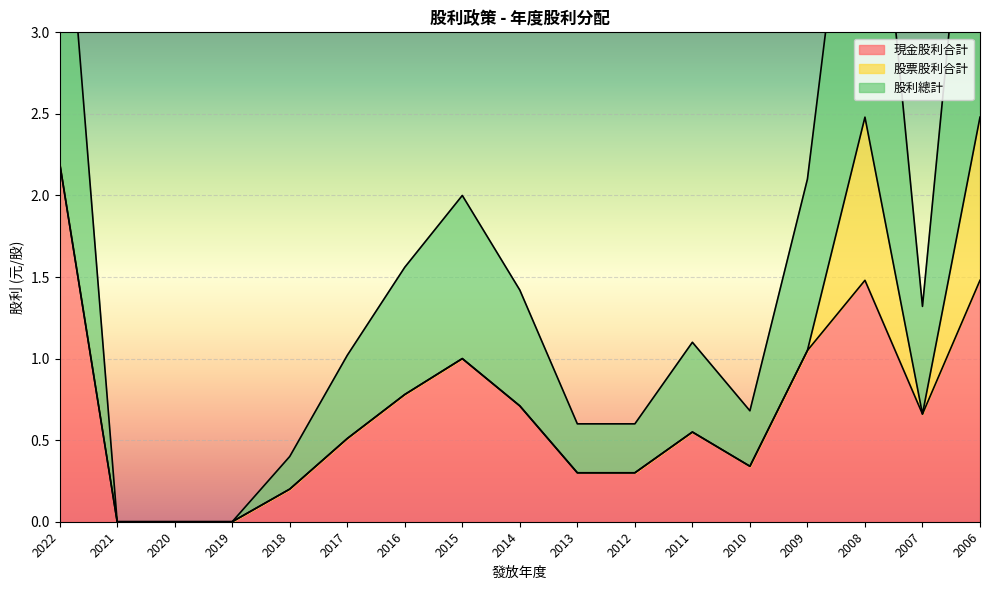

How many interior local valleys does the 股利總計 series have?

2